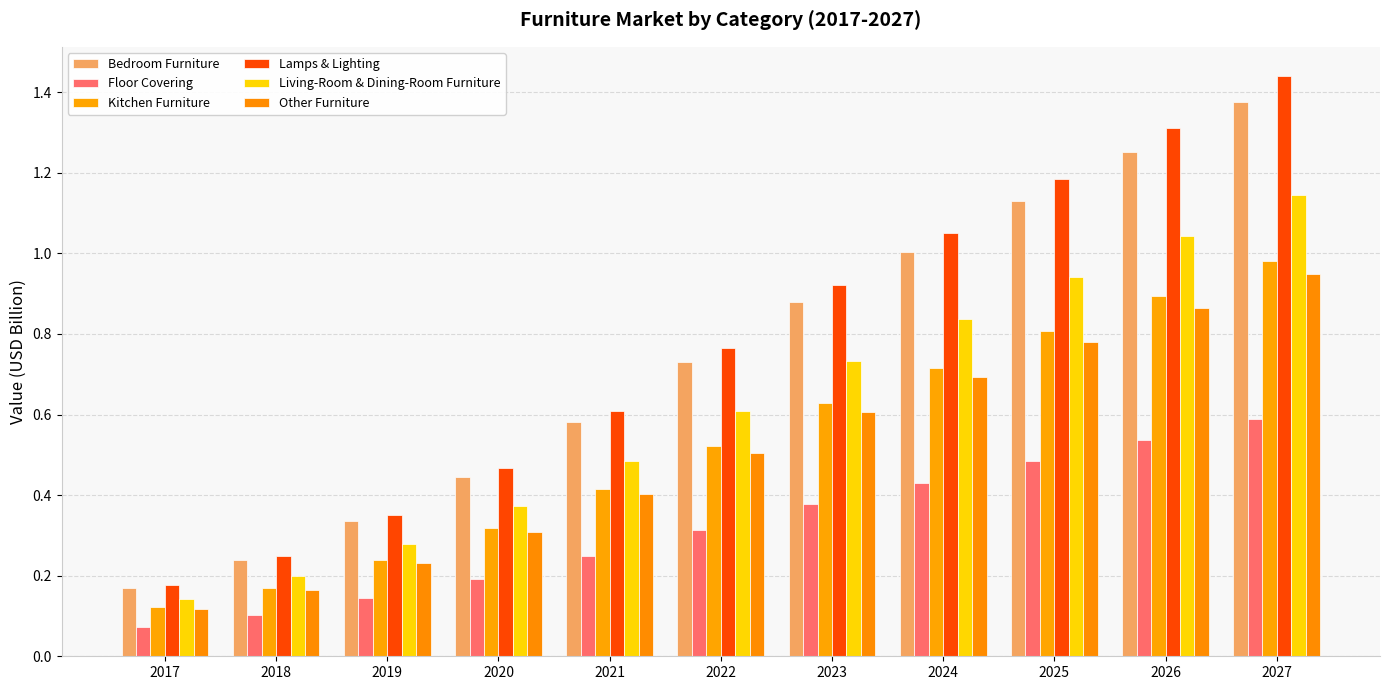

At which category does the chart reach its peak across all series?

2027